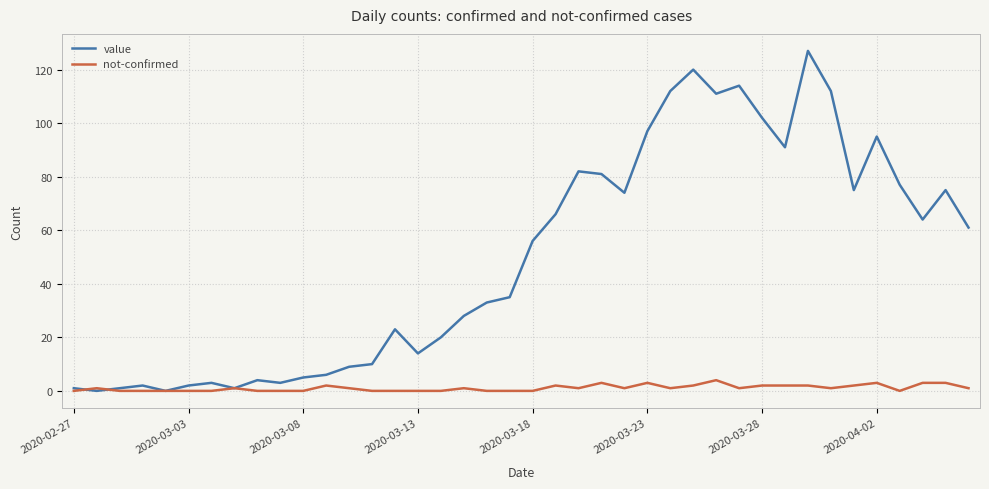

Which series has the largest total across all categories?

value